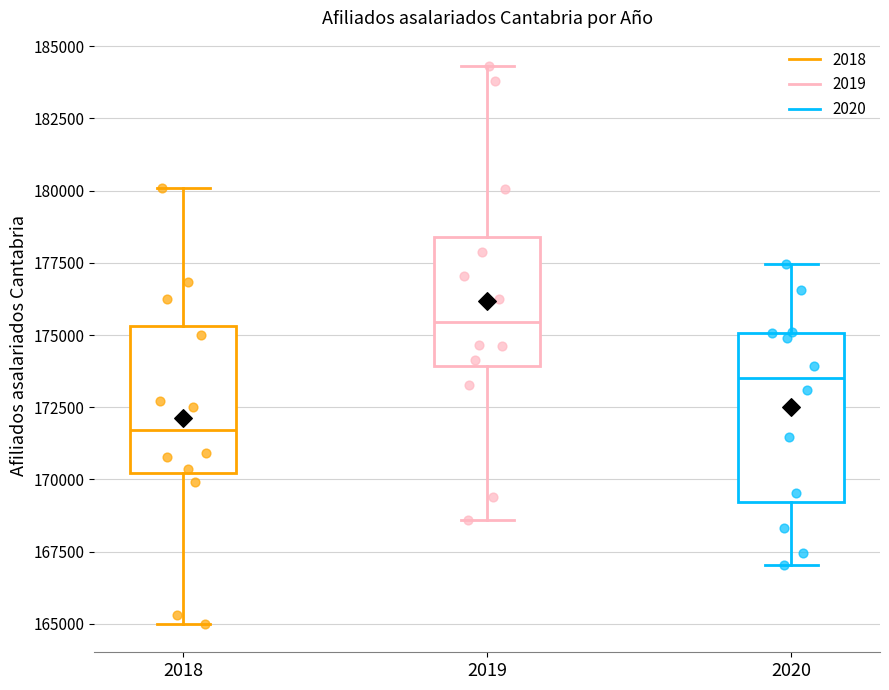

Reading left to right, read every box against the y-axis: the position of its median line, the range the box covers, and the ends of its whiskers. The values are not printed on the chart, so give them approximately, as read against the axis.

2018: median 171500, box 170000 to 175500, whiskers 165000 to 180000
2019: median 175500, box 174000 to 178500, whiskers 168500 to 184500
2020: median 173500, box 169000 to 175000, whiskers 167000 to 177500